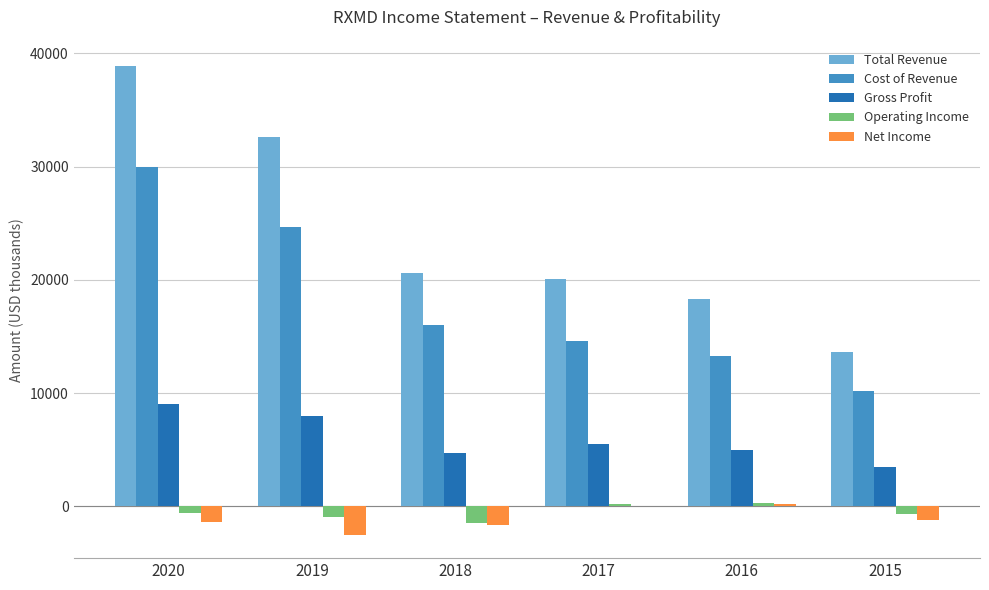

What is the highest value of the Cost of Revenue series?

30000